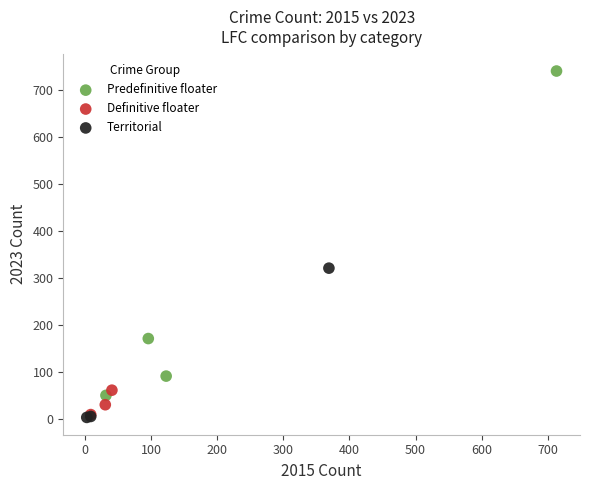

Which series has the widest spread of Y values?

Predefinitive floater